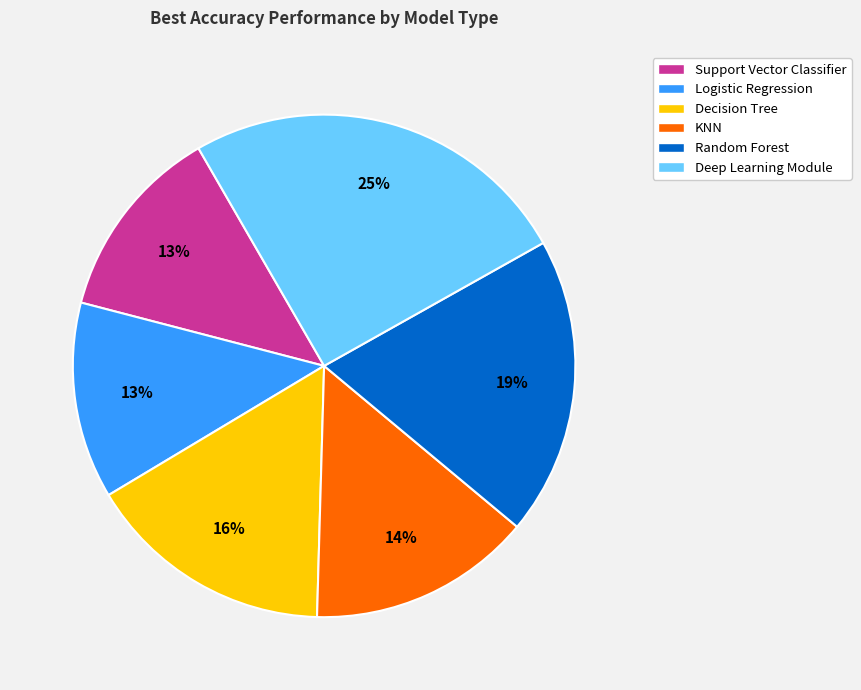

Which category has the biggest portion of the pie?

Deep Learning Module